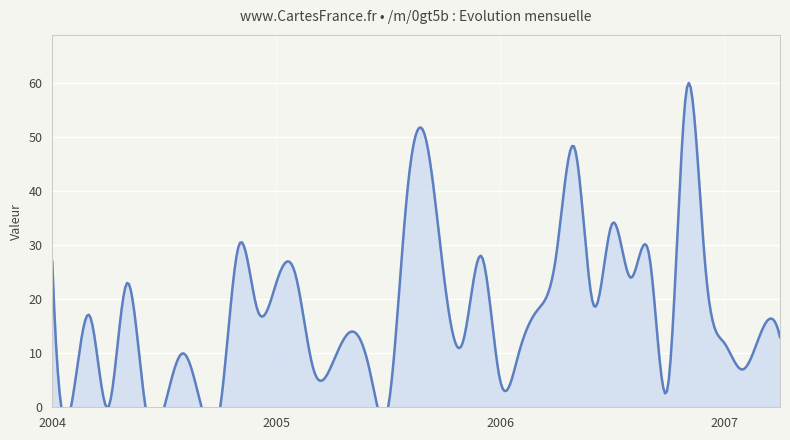

Reading left to right, extract all data points from this chart.

27	0	17	0	23	0	0	10	0	0	30	18	23	25	7	8	14	7	0	39	50	24	12	28	5	10	18	28	48	19	34	24	28	4	59	26	12	7	14	13